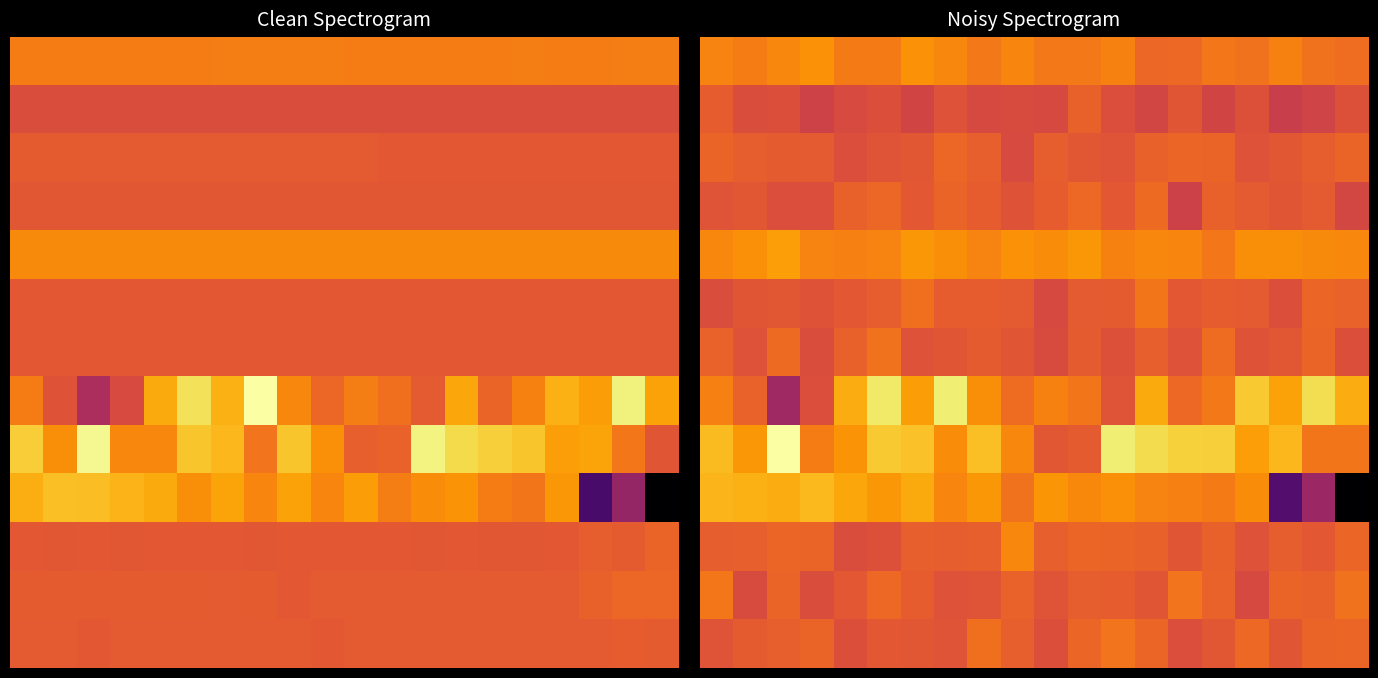

At which category is the sum across all series the highest?

5